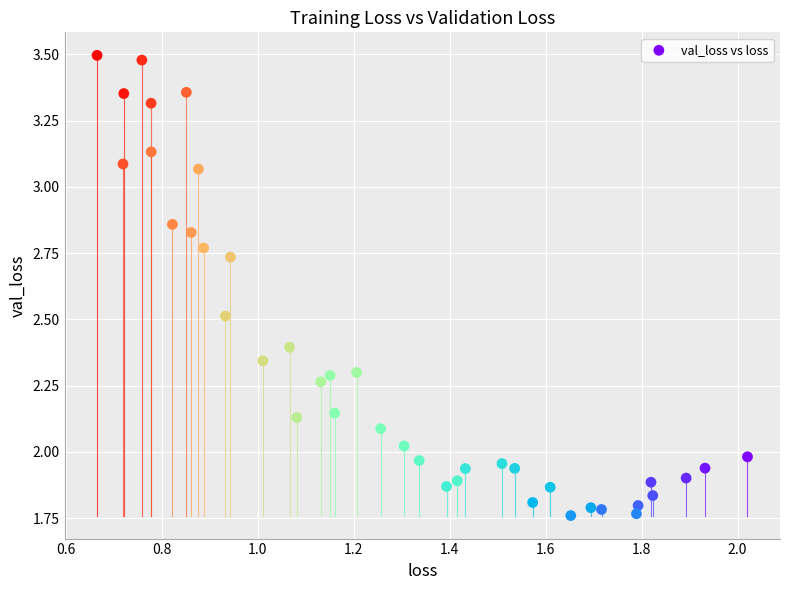

What is the range of X values (max minus min)?

1.4